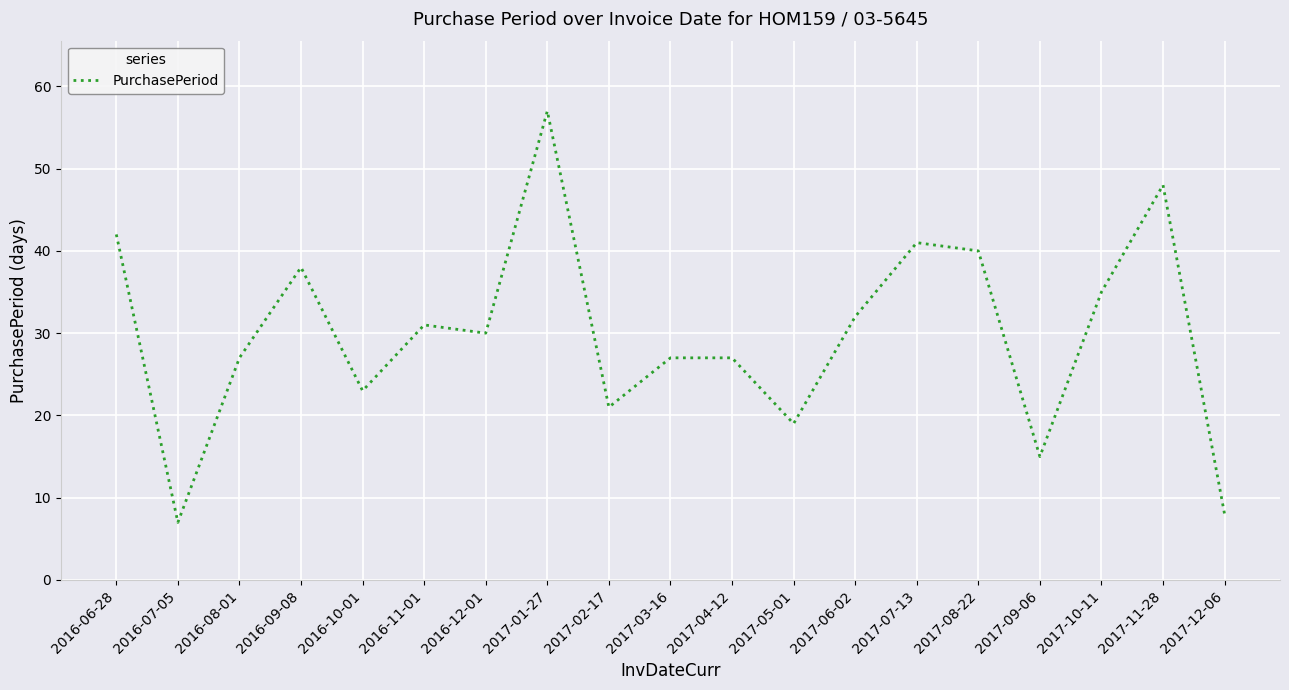

The value at 2017-02-17 is 21. True or false?

True